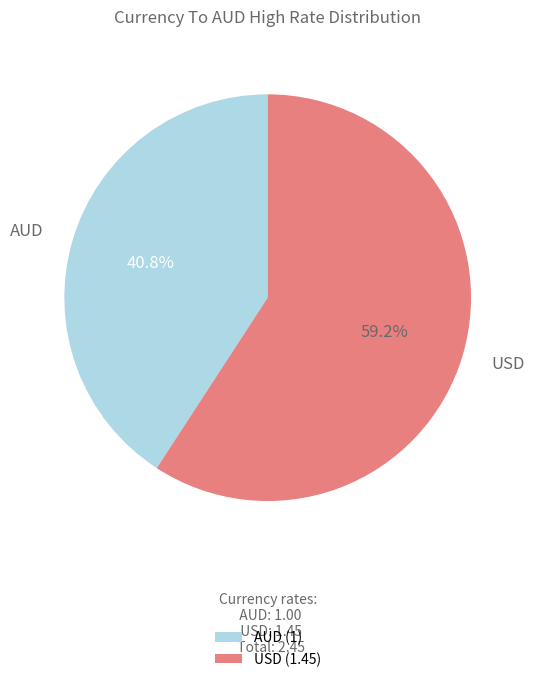

The USD slice represents 59% of the pie. True or false?

True